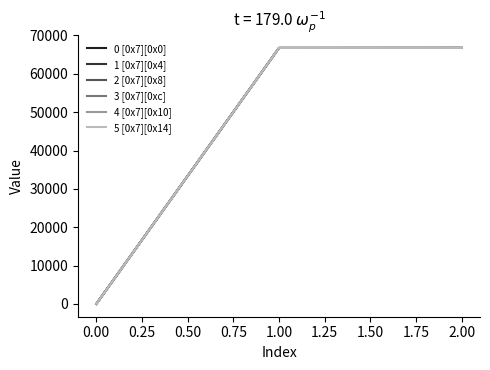

How many values in 3 [0x7][0xc] are above zero?

2